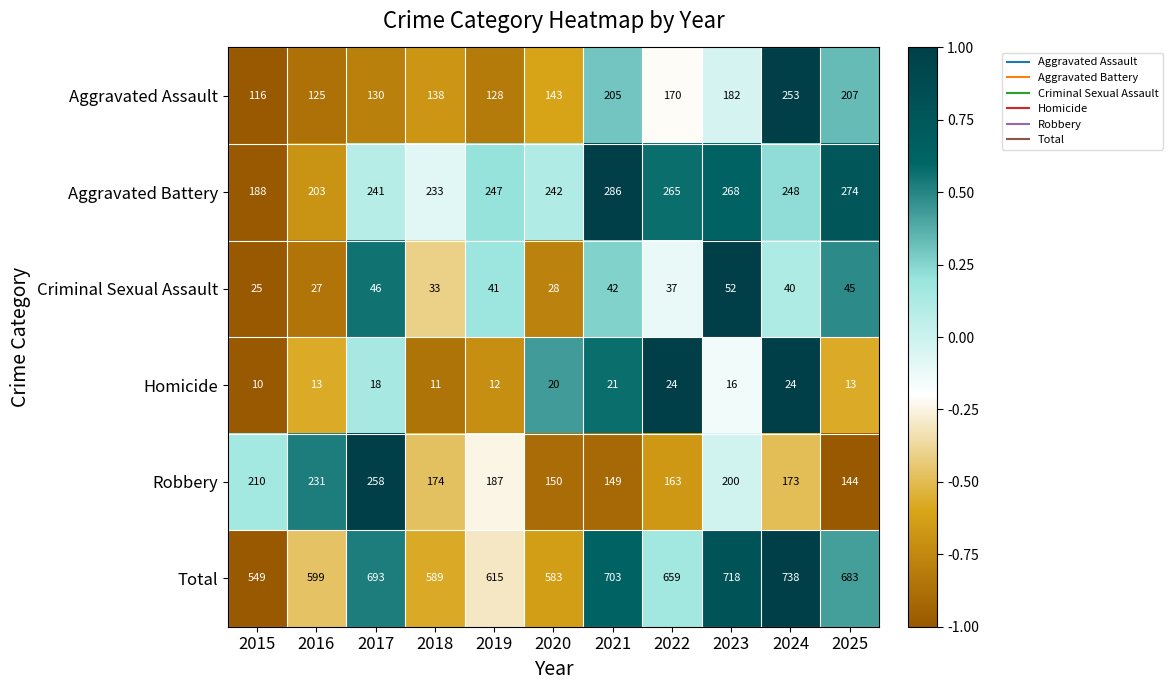

What is the sum of all Total values?

7129